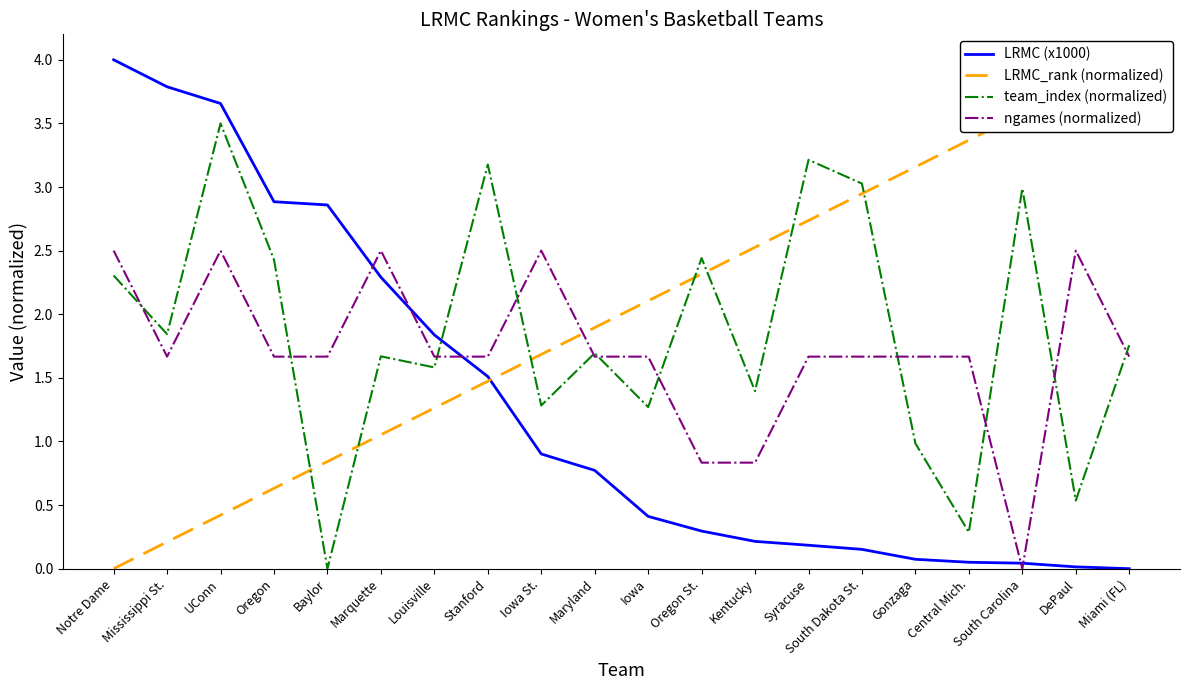

What is the sum of the team_index (normalized) values at UConn and Kentucky?

4.9